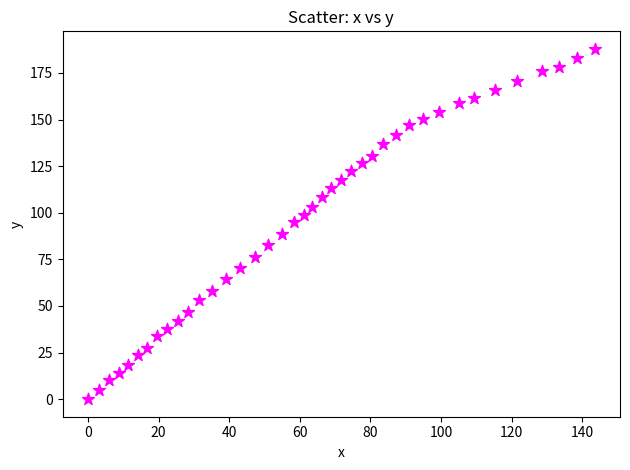

What is the range of Y values (max minus min)?

187.9